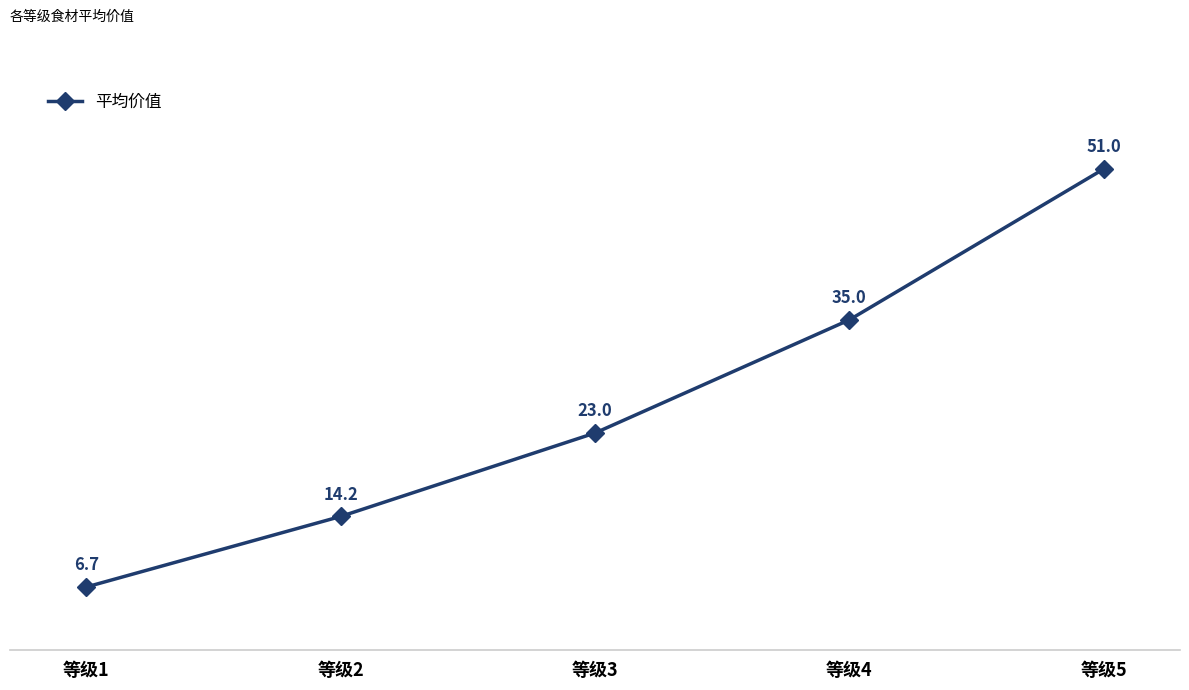

What is the difference between the second highest and minimum values?

28.3